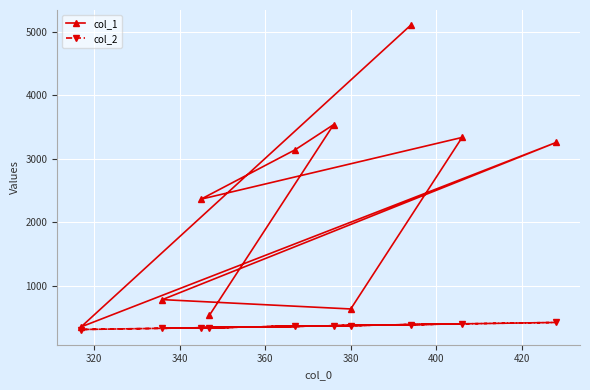

Which series has the largest total across all categories?

col_1